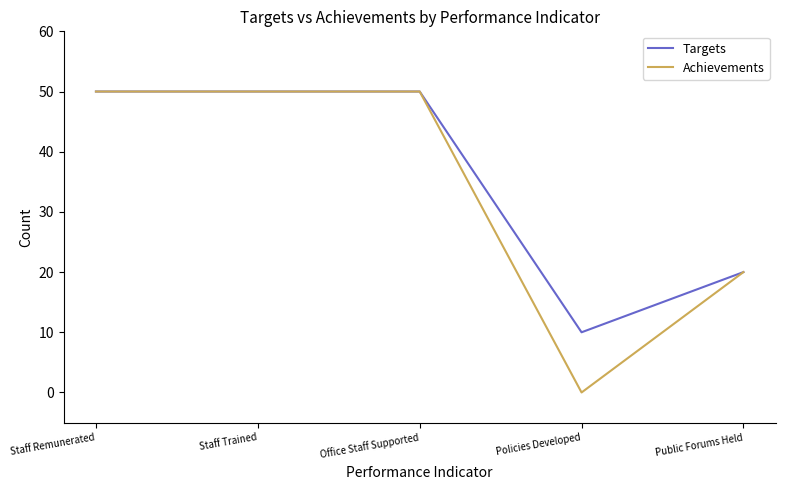

Which series has the largest range (max minus min)?

Achievements